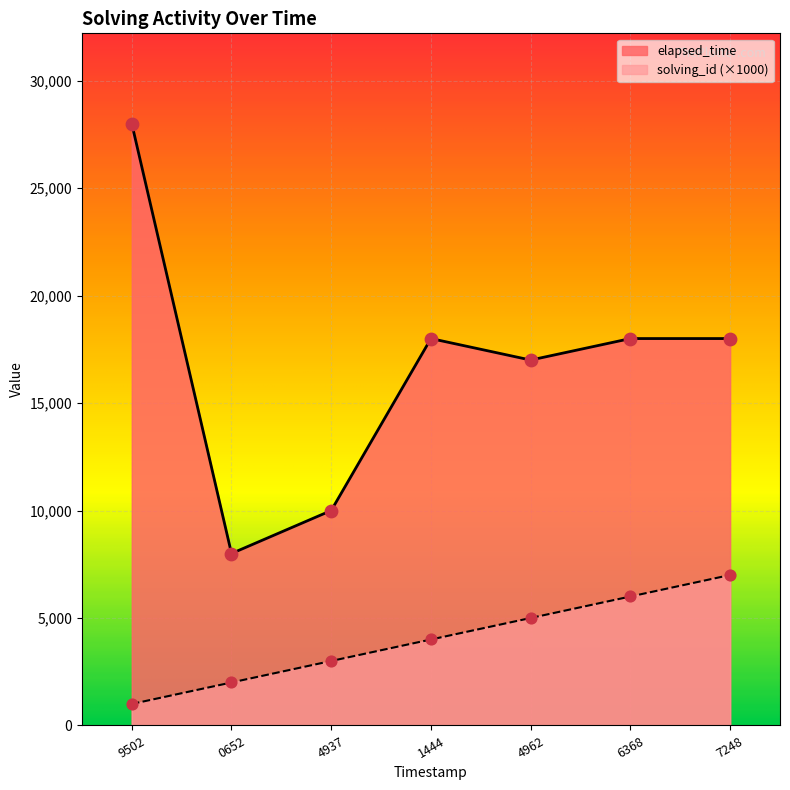

Which series contains the highest Y value?

elapsed_time